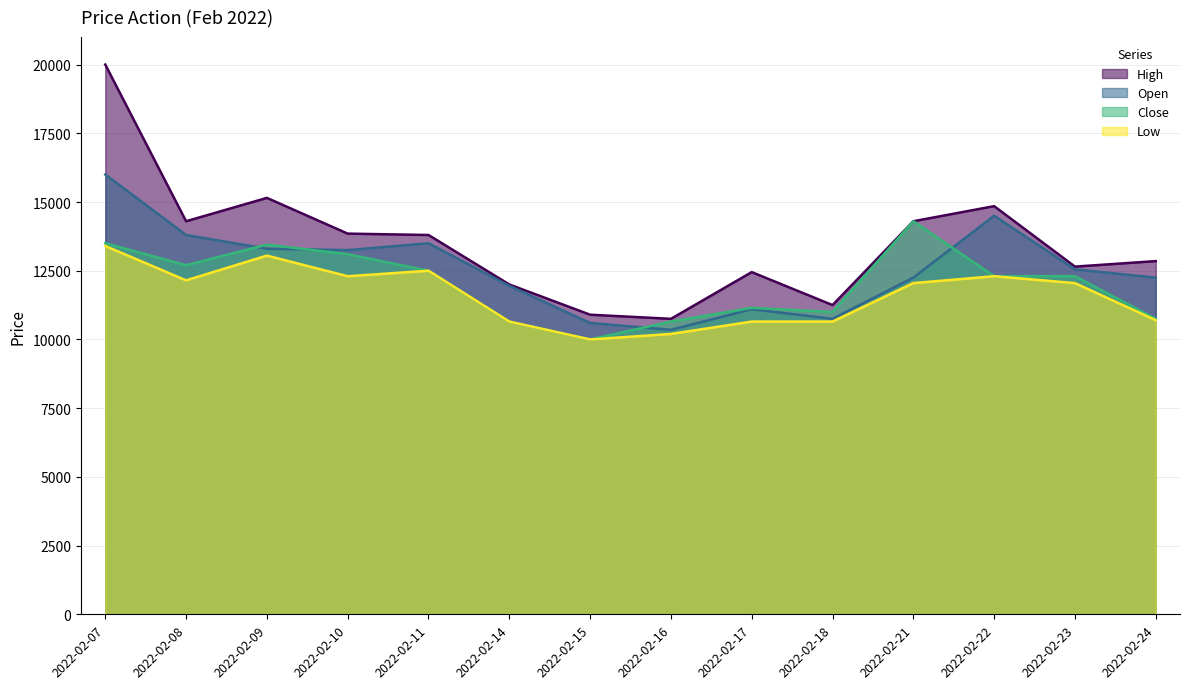

How many interior local valleys does the Open series have?

3